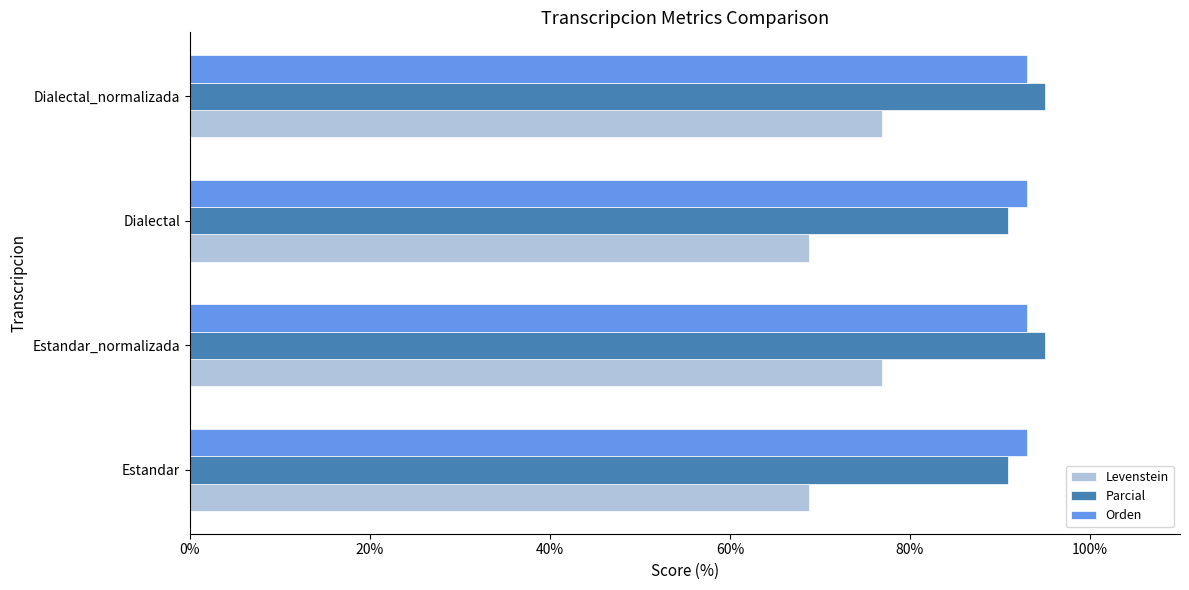

True or false: Parcial has a value of 132.9 at Estandar_normalizada.

False